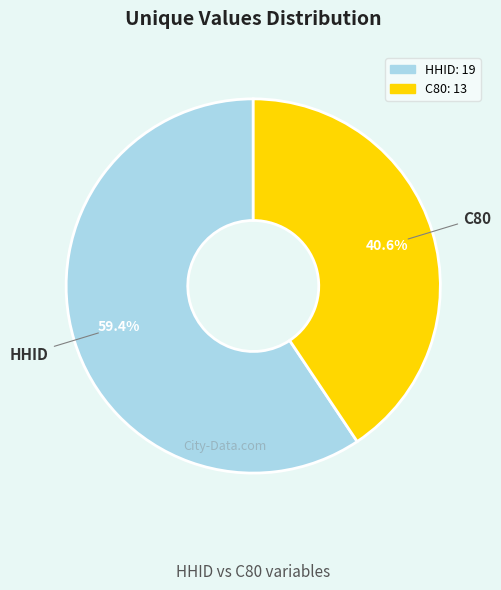

What is the total percentage of HHID and C80?

100.0%